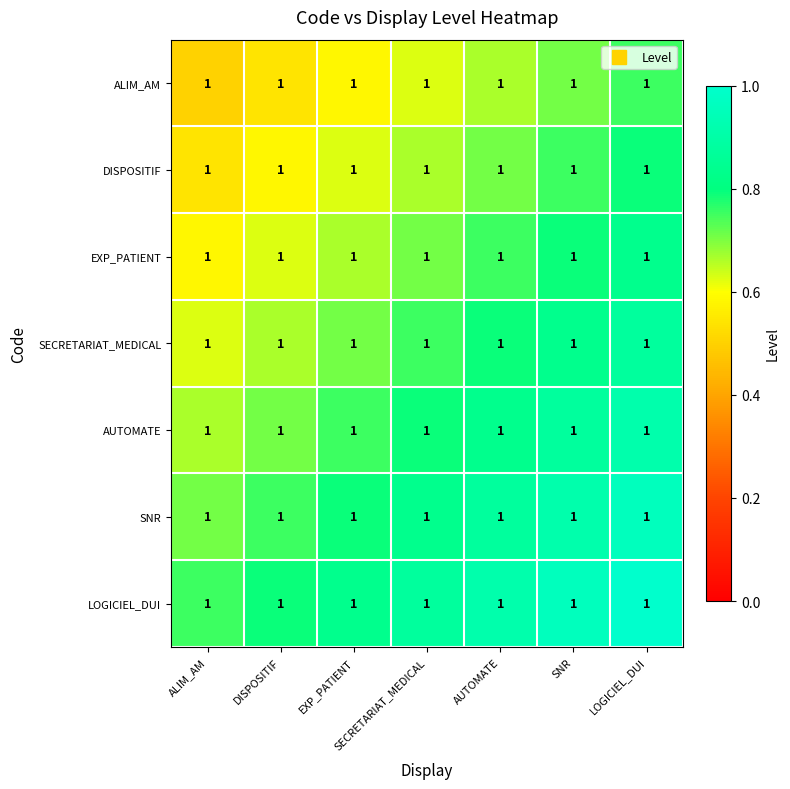

Count the SECRETARIAT_MEDICAL values in the range 0 to 1.

7